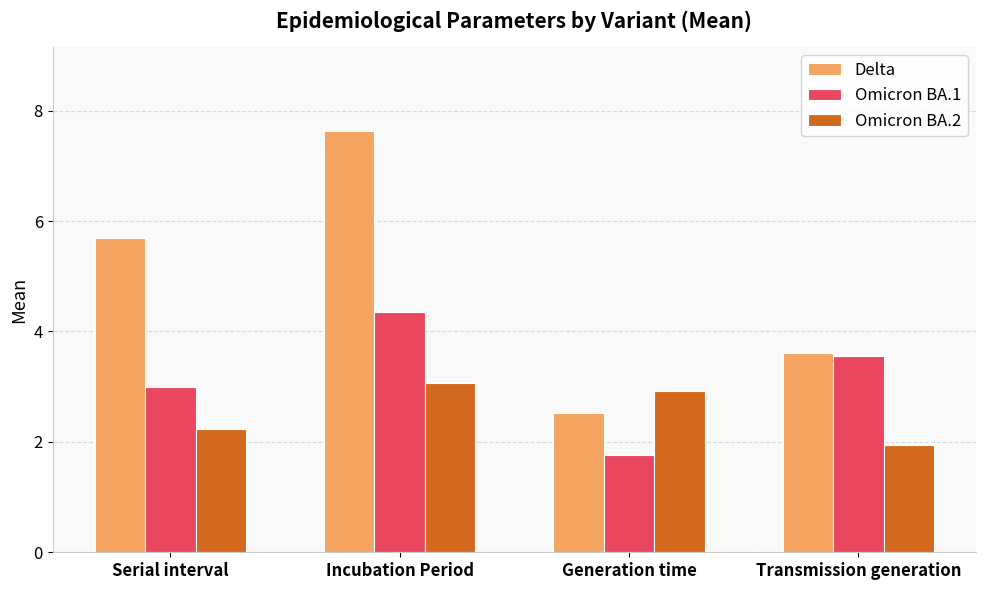

What is the difference between the second highest and second lowest values in the Delta series?

2.1